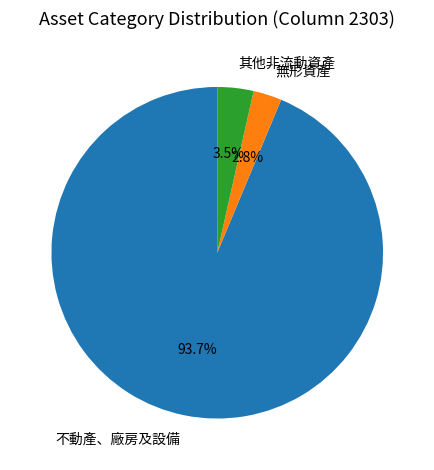

What is the majority slice?

不動產、廠房及設備